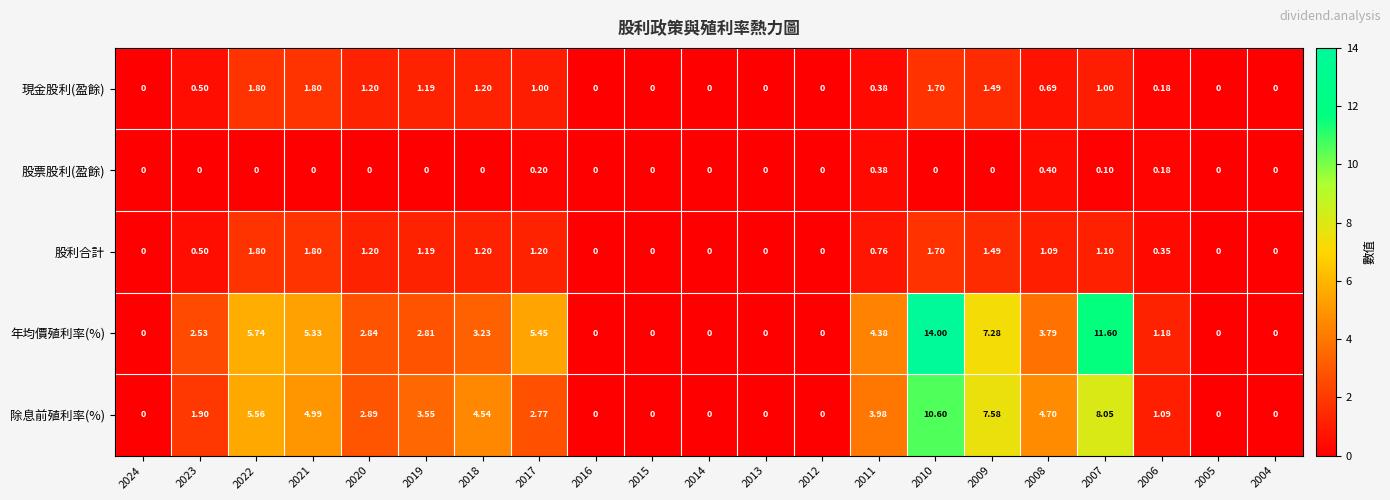

Which series has the largest total across all categories?

年均價殖利率(%)